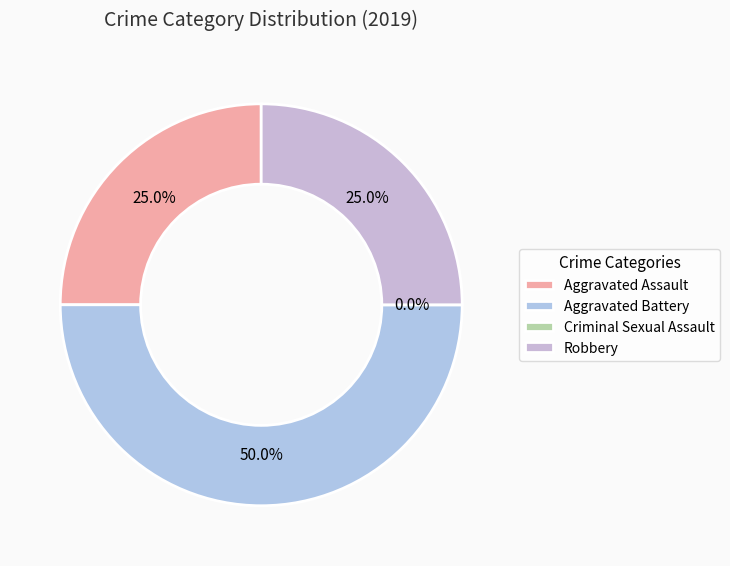

To the nearest percent, what is the difference between the largest and smallest slice percentages?

50%